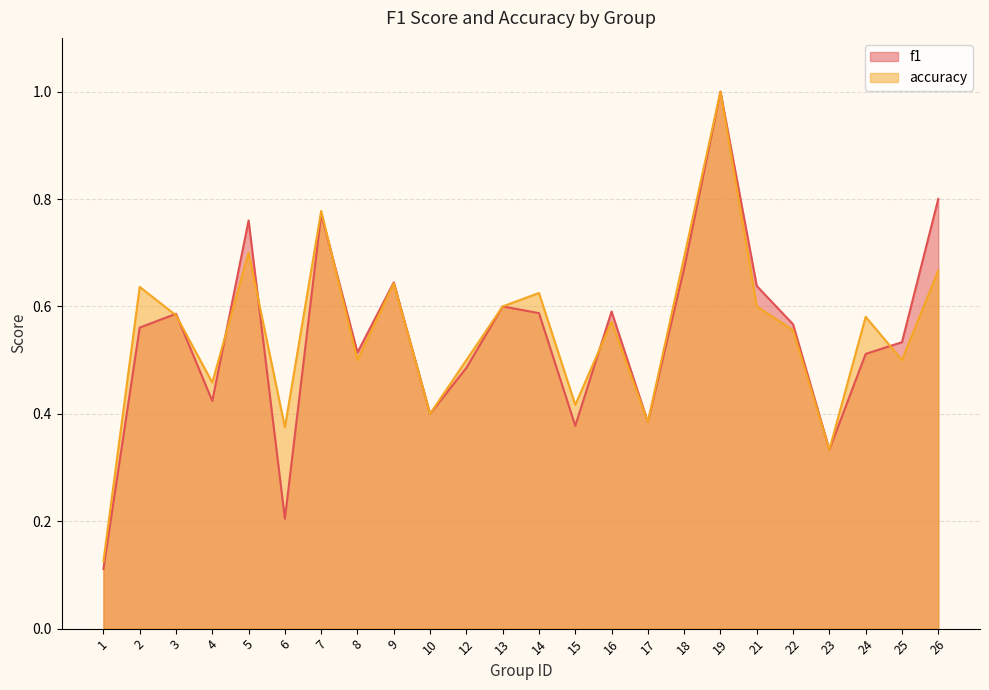

Count the number of data series in this chart.

2